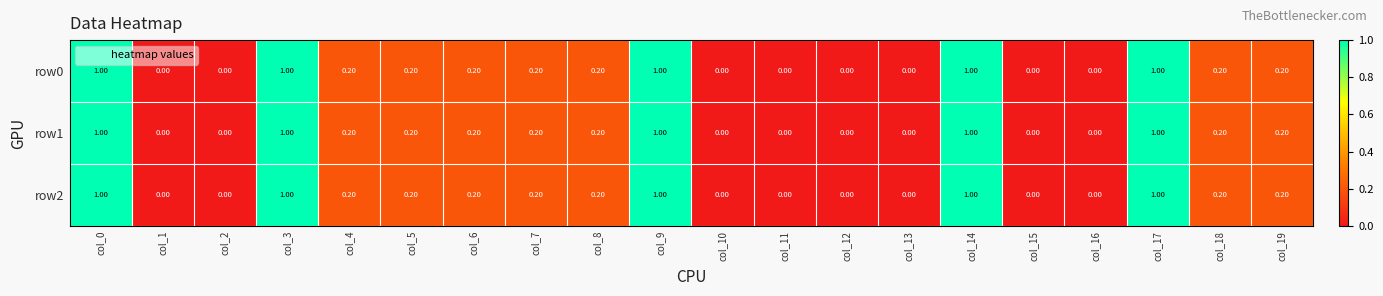

Is the value of row2 at col_5 greater than the value of row1 at col_16?

Yes